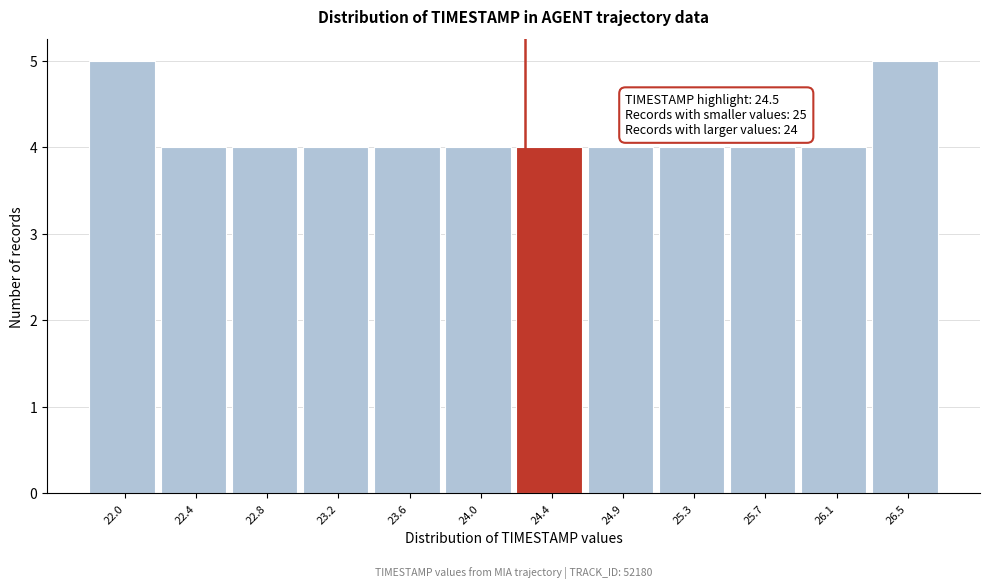

Reading left to right, what are all the values shown in this chart?

22.0=5	22.4=4	22.8=4	23.2=4	23.6=4	24.0=4	24.4=4	24.9=4	25.3=4	25.7=4	26.1=4	26.5=5